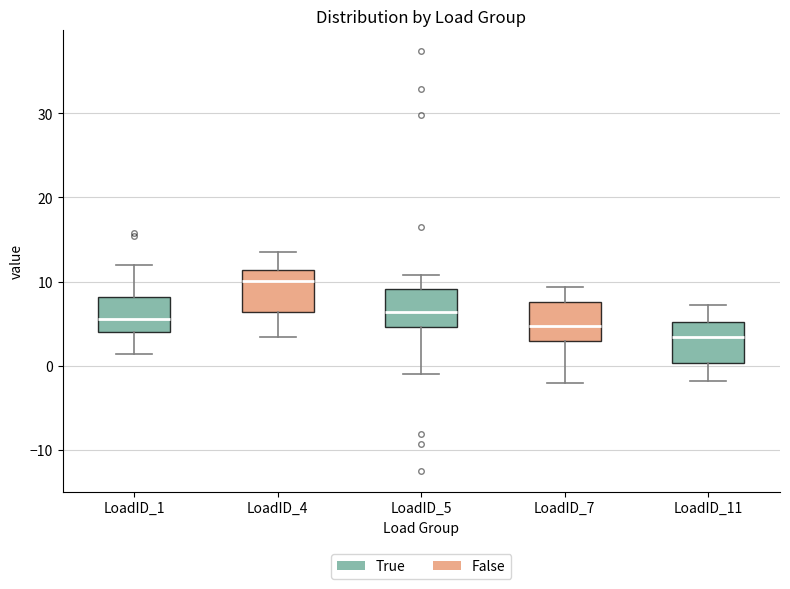

Which box's median line is the lowest?

LoadID_11